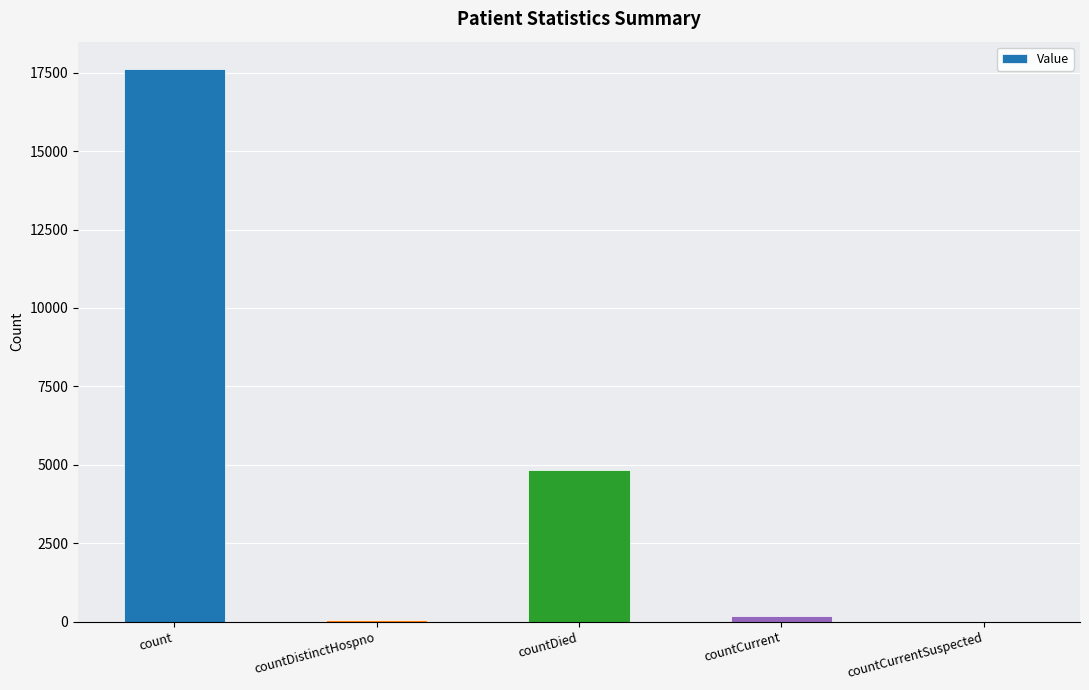

What is the sum of the values at countDied and countDistinctHospno?

4907